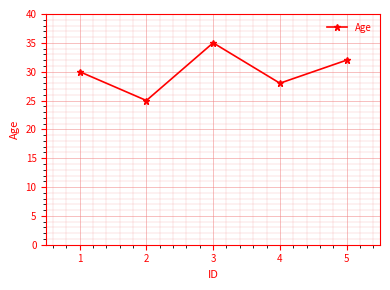

Is it true that the value at 3 is 35?

True